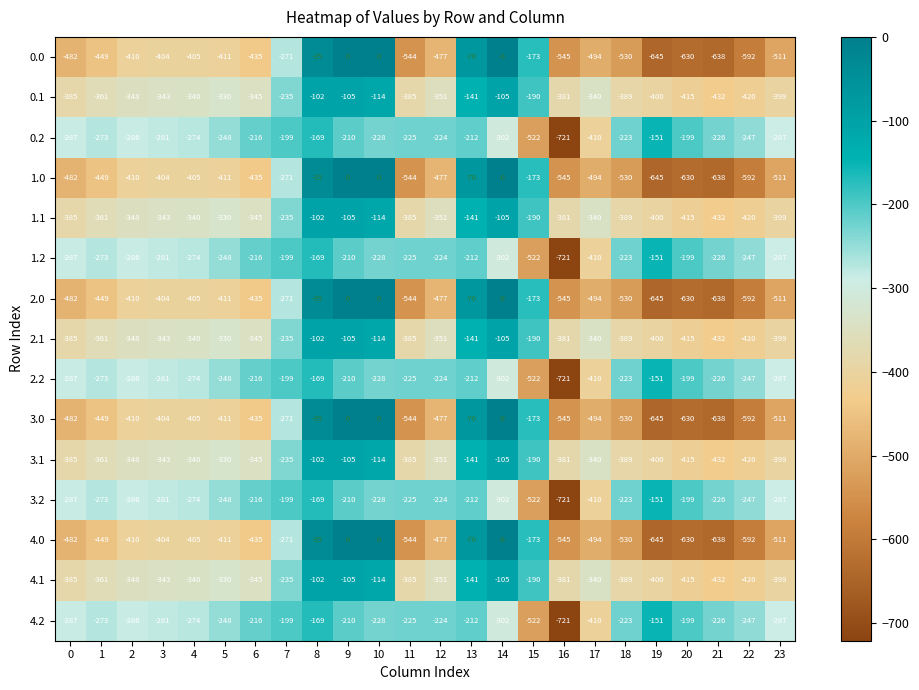

What is the average value of the 0.0 series?

-381